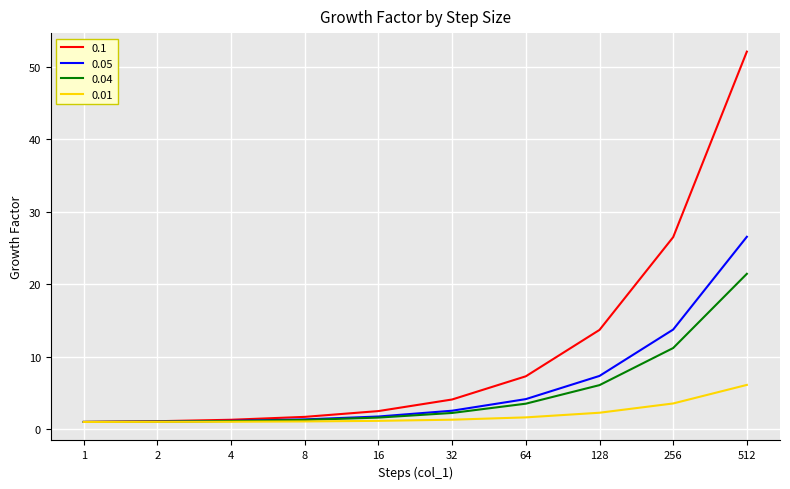

Rank the series by their maximum value, from highest to lowest.

0.1, 0.05, 0.04, 0.01